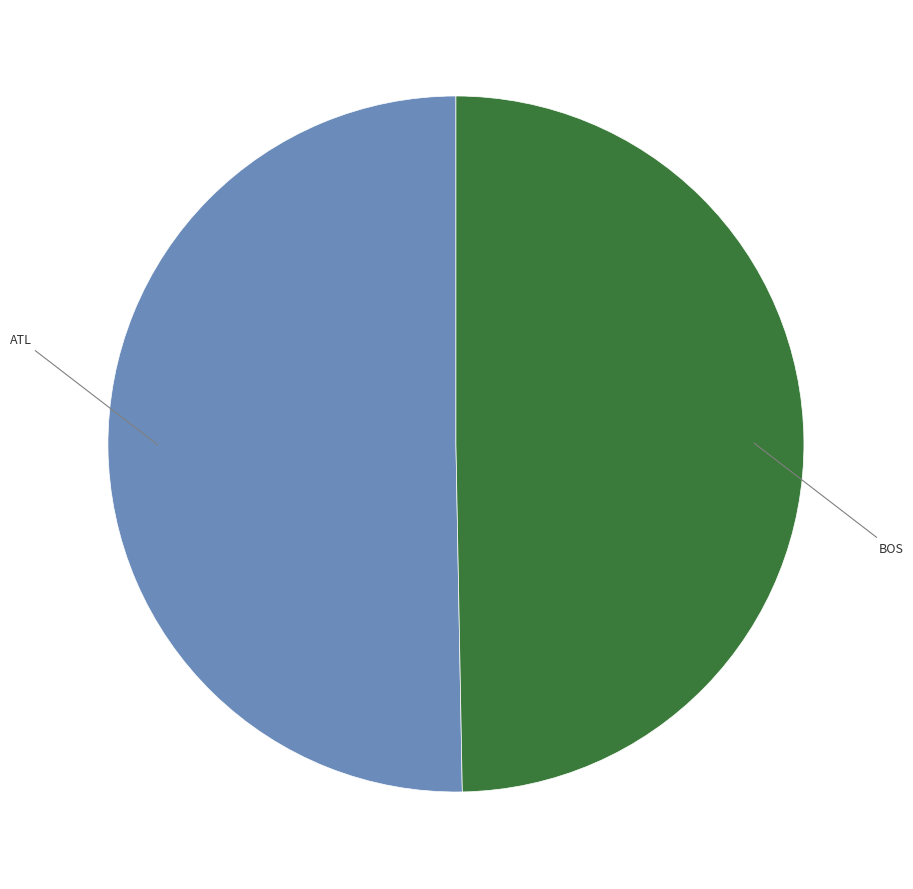

Is there any slice that represents more than half of the pie?

Yes